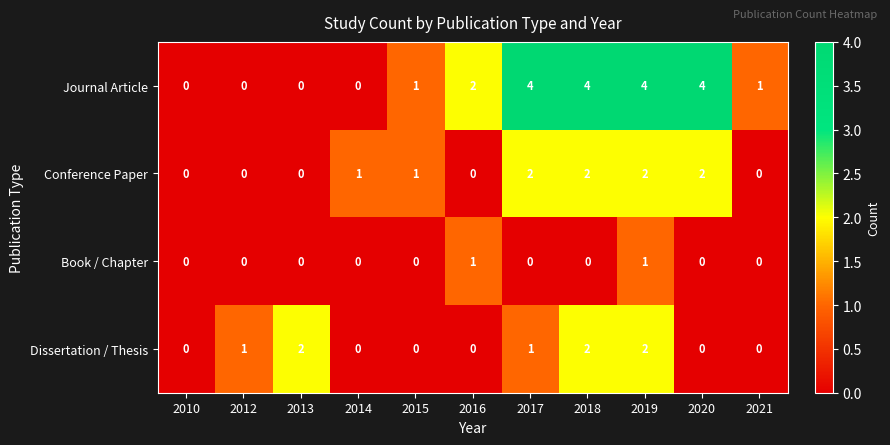

True or false: Dissertation / Thesis has a value of 2 at 2019.

True